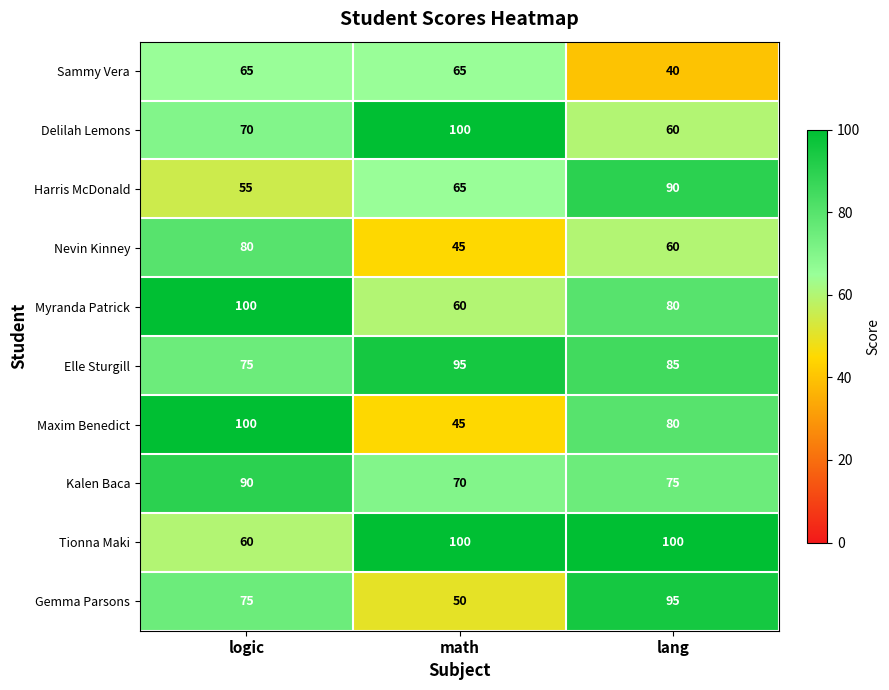

What is the difference between the second highest and minimum values in the Nevin Kinney series?

15